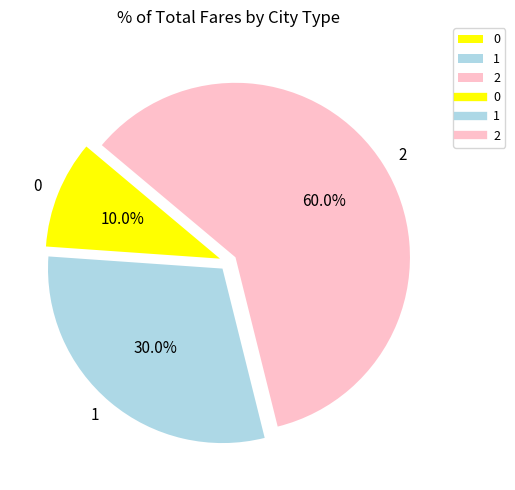

Does 2 account for over 50% of the chart?

Yes